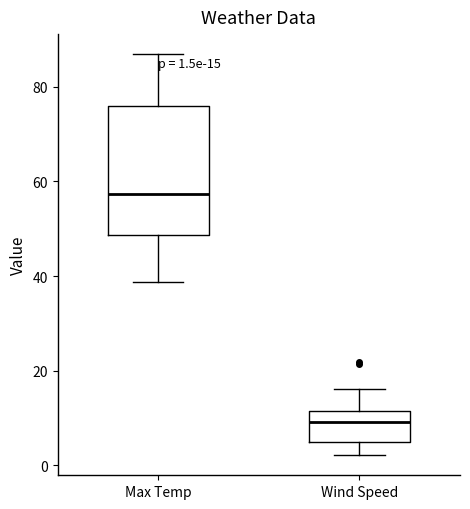

Which box has the lowest median line?

Wind Speed